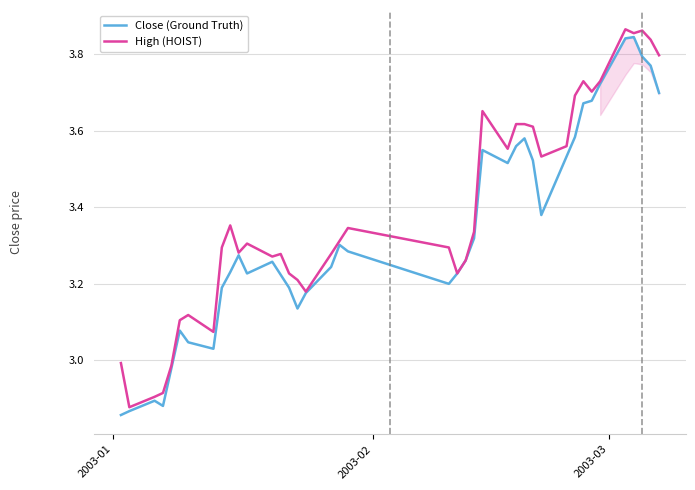

Which series has the largest total across all categories?

High (HOIST)